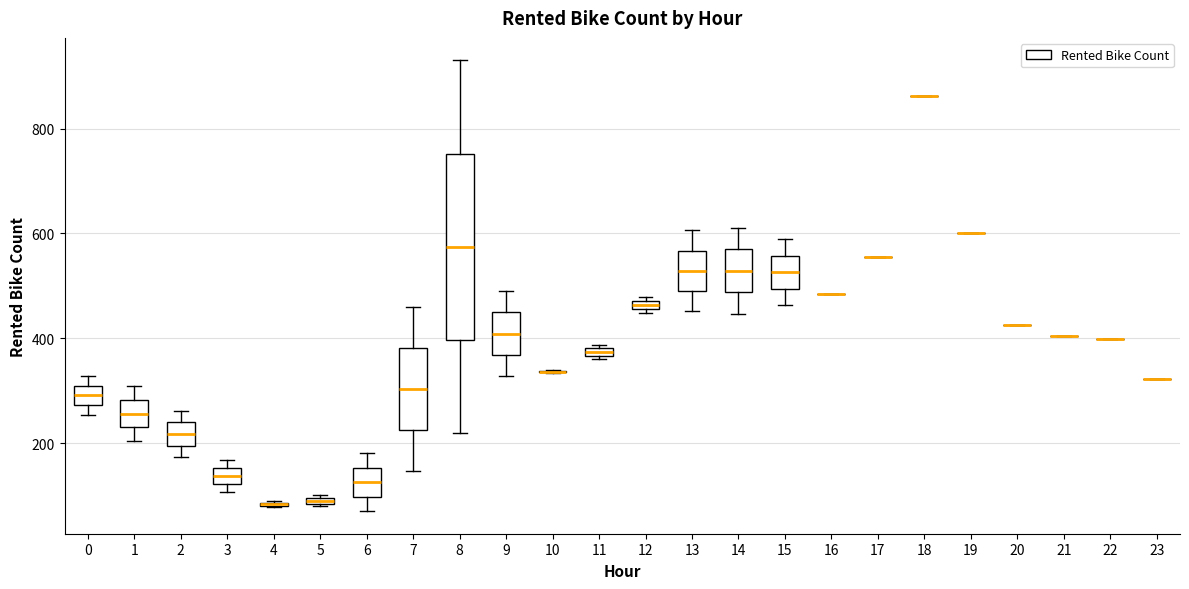

Which box is the tallest, from its lower edge to its upper edge?

8